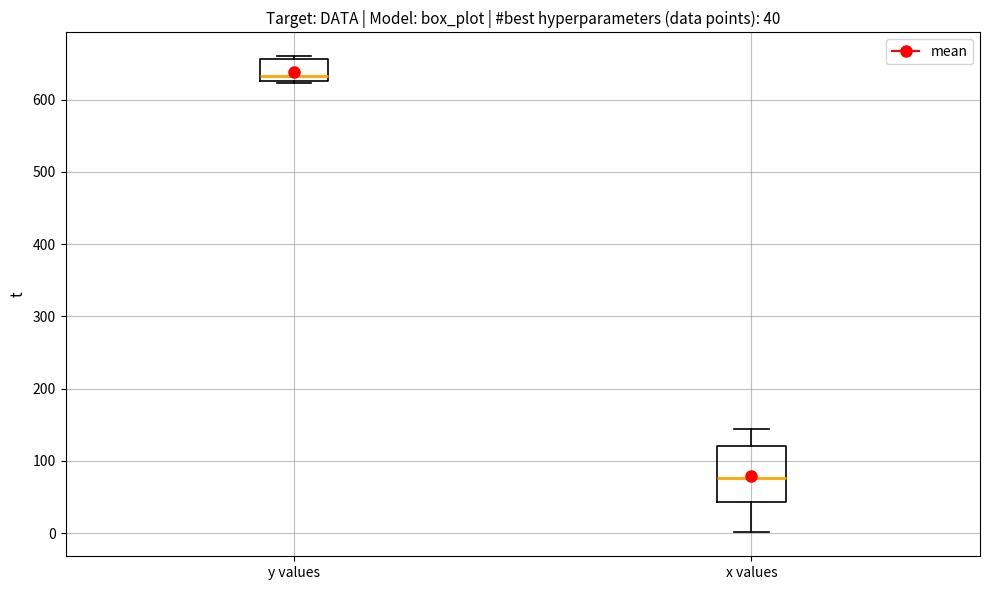

Which box is the tallest, from its lower edge to its upper edge?

x values